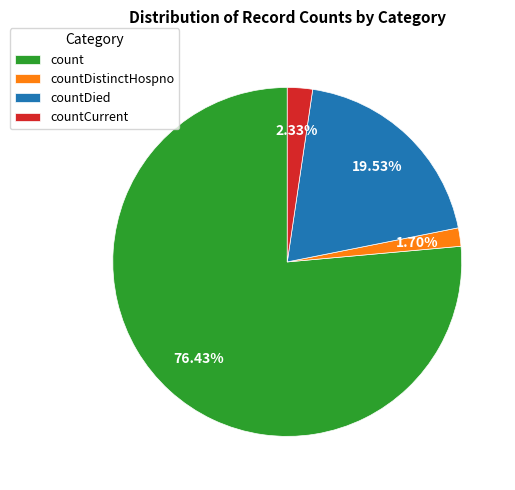

How much of the chart is everything except count?

23.6%